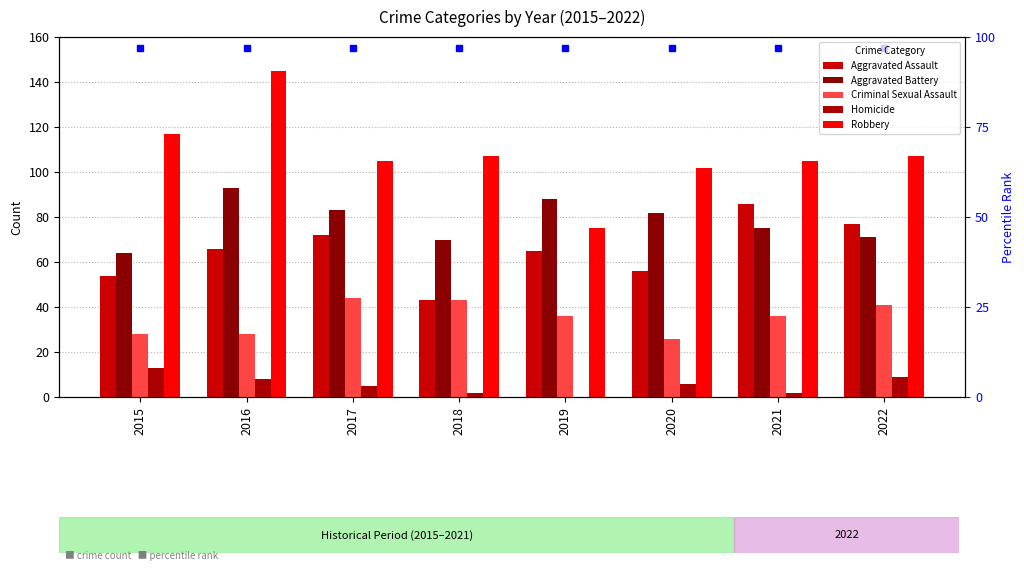

At 2021, list the series in order from smallest to largest.

Homicide, Criminal Sexual Assault, Aggravated Battery, Aggravated Assault, Robbery